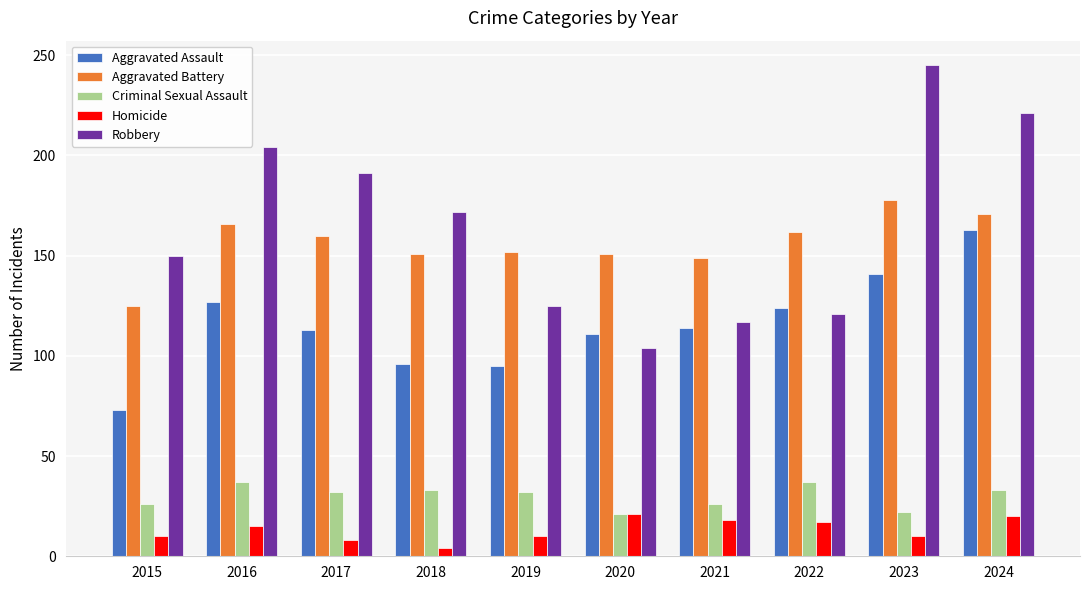

Which label corresponds to the largest value in the chart?

2023